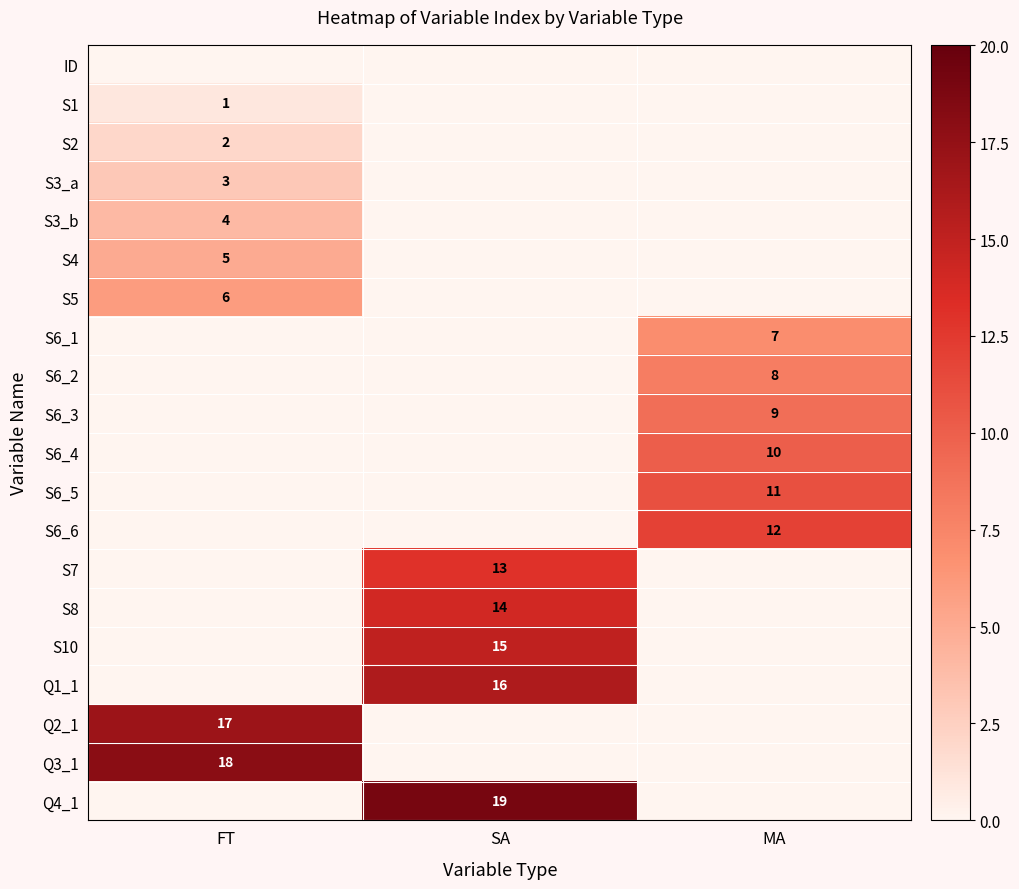

At which category is the sum across all series the highest?

SA